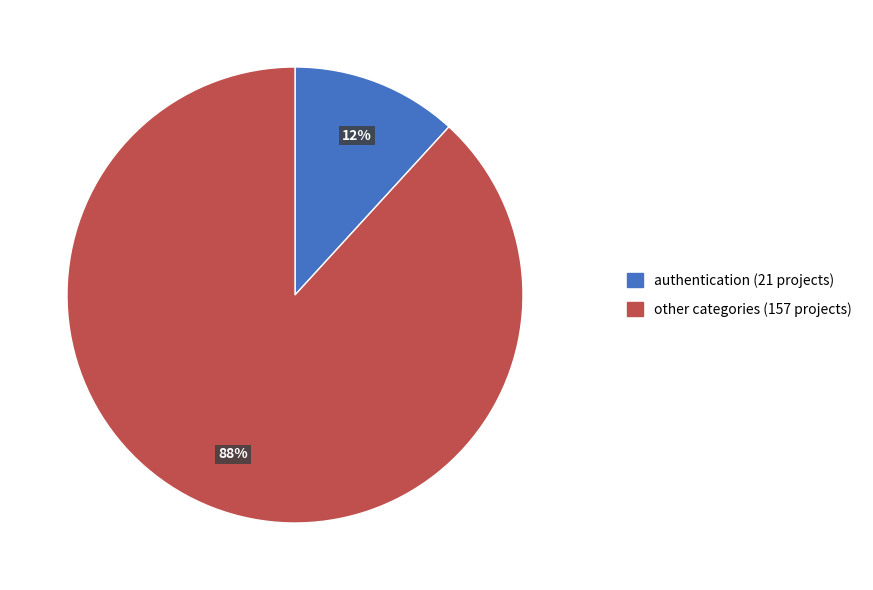

To the nearest percent, what is the difference between the largest and smallest slice percentages?

76%